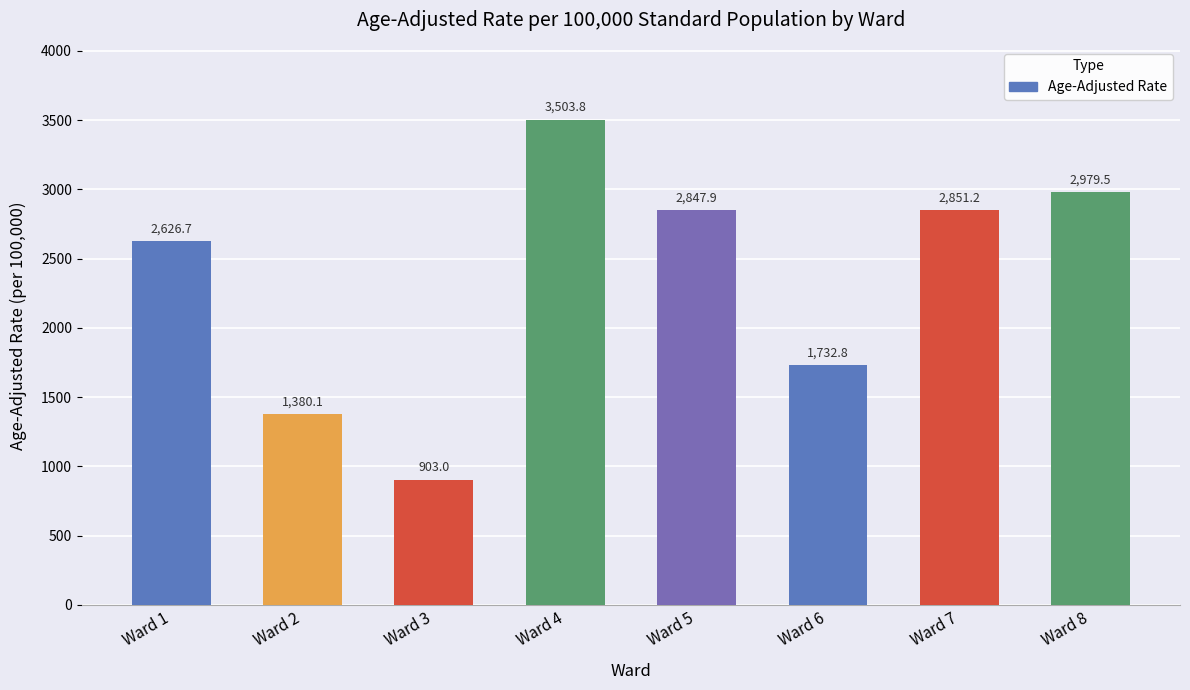

Between Ward 8 and Ward 3, which is larger?

Ward 8